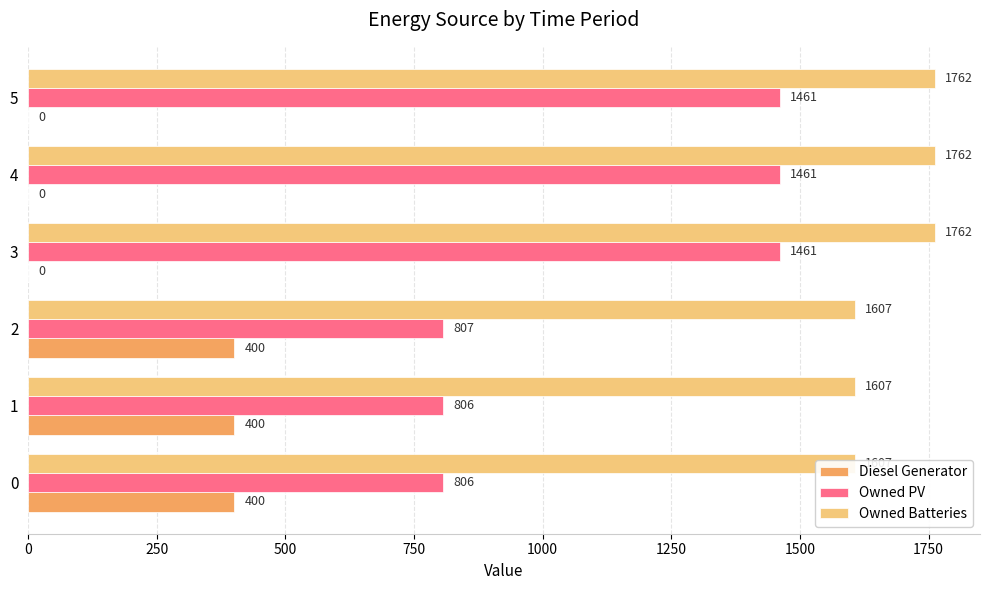

What is the difference between the maximum and minimum values in the Diesel Generator series?

400